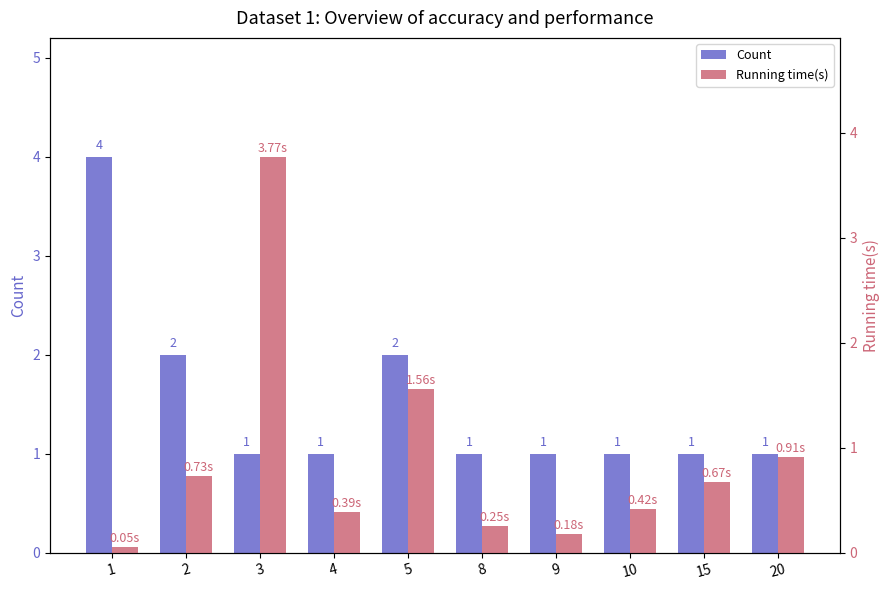

Which series has the largest total across all categories?

Count